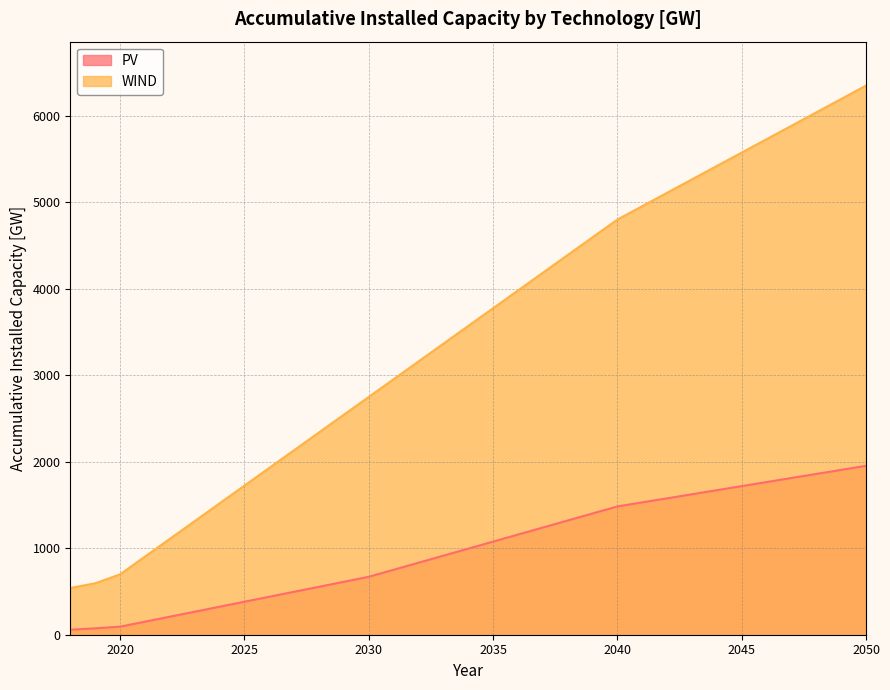

What are all the series names shown in the legend?

PV, WIND